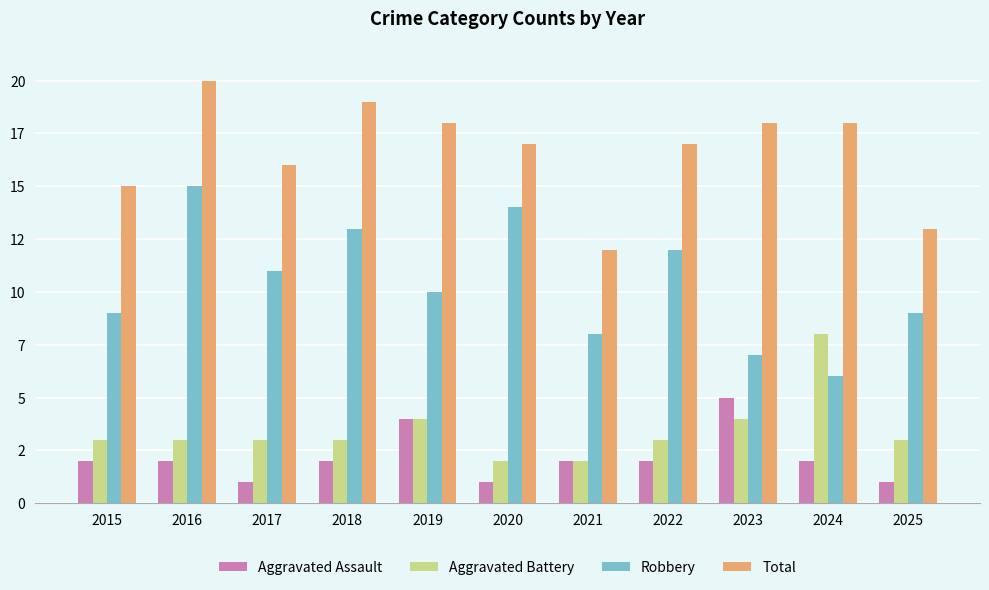

At which category is the sum across all series the highest?

2016